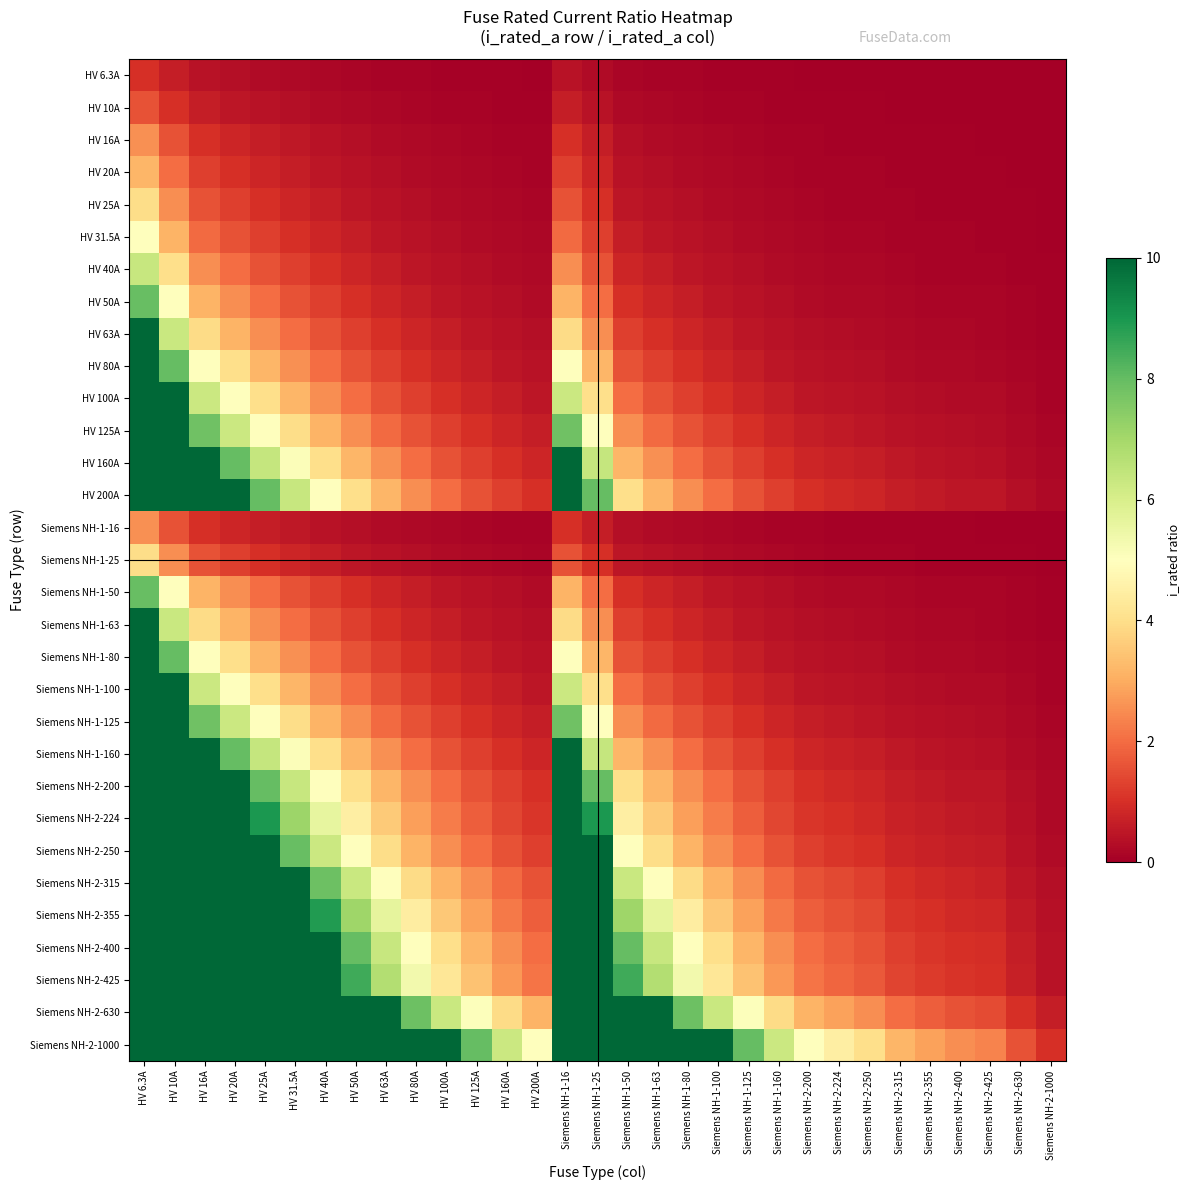

What is the maximum value shown in the chart?

158.7